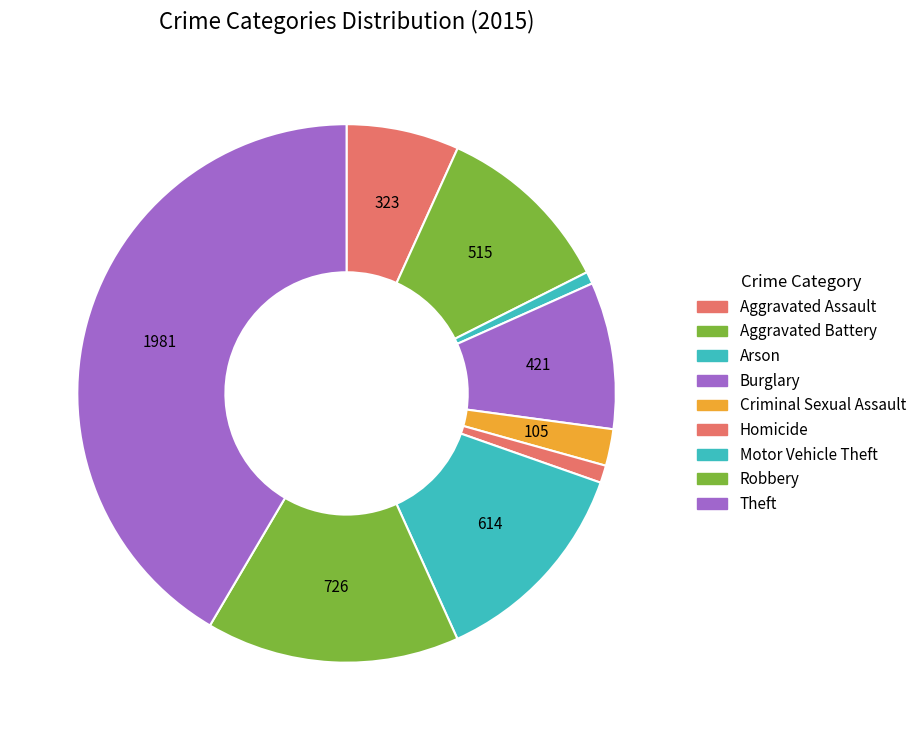

How many slices are in this pie chart?

9